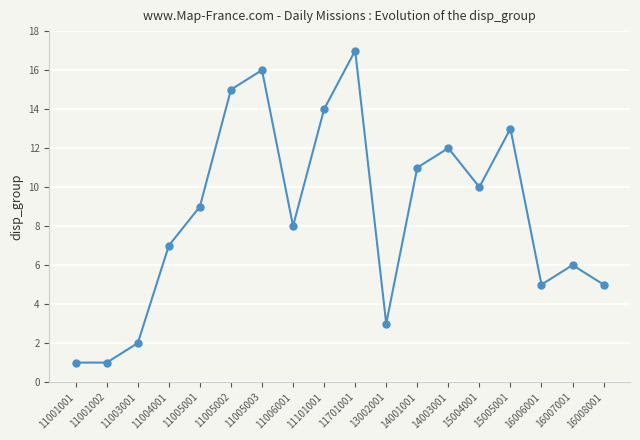

What is the change in value from 11001002 to 14003001?

+11